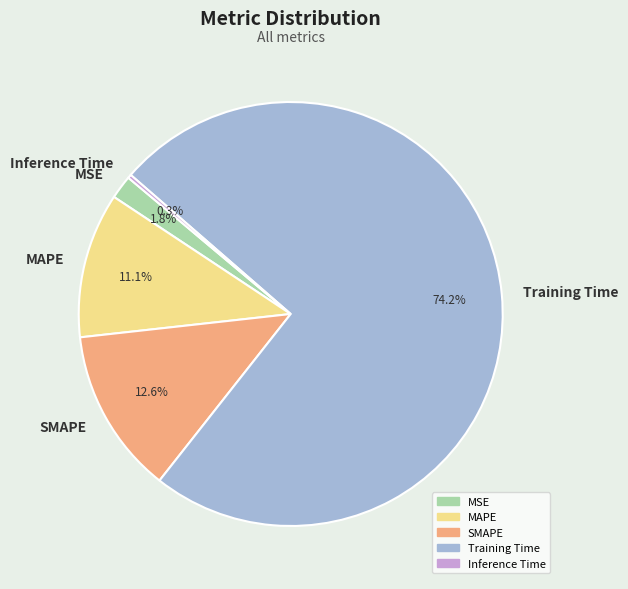

What is the total percentage of MAPE and SMAPE?

23.7%